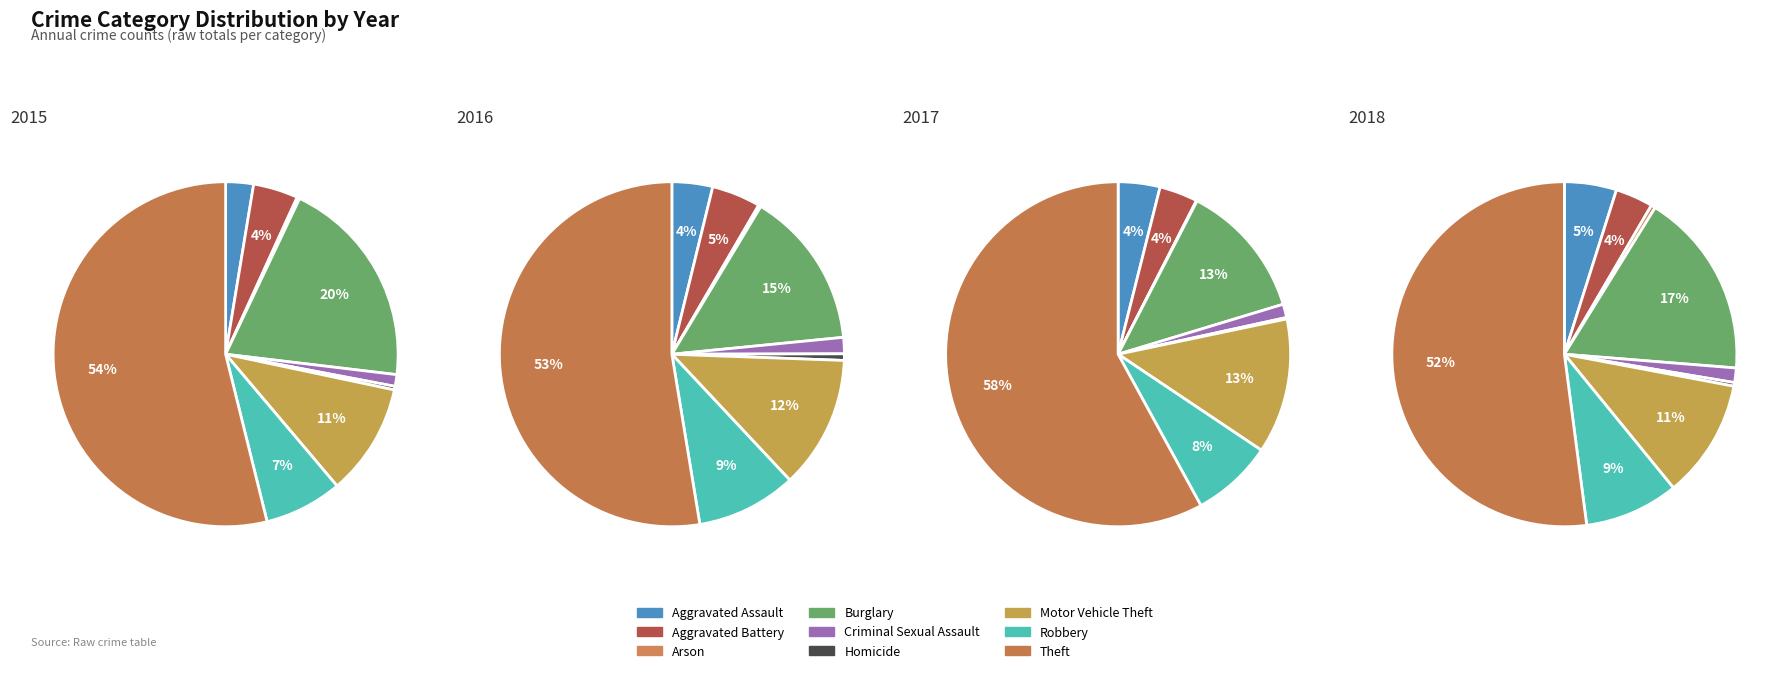

What is the largest slice in the pie chart?

Theft